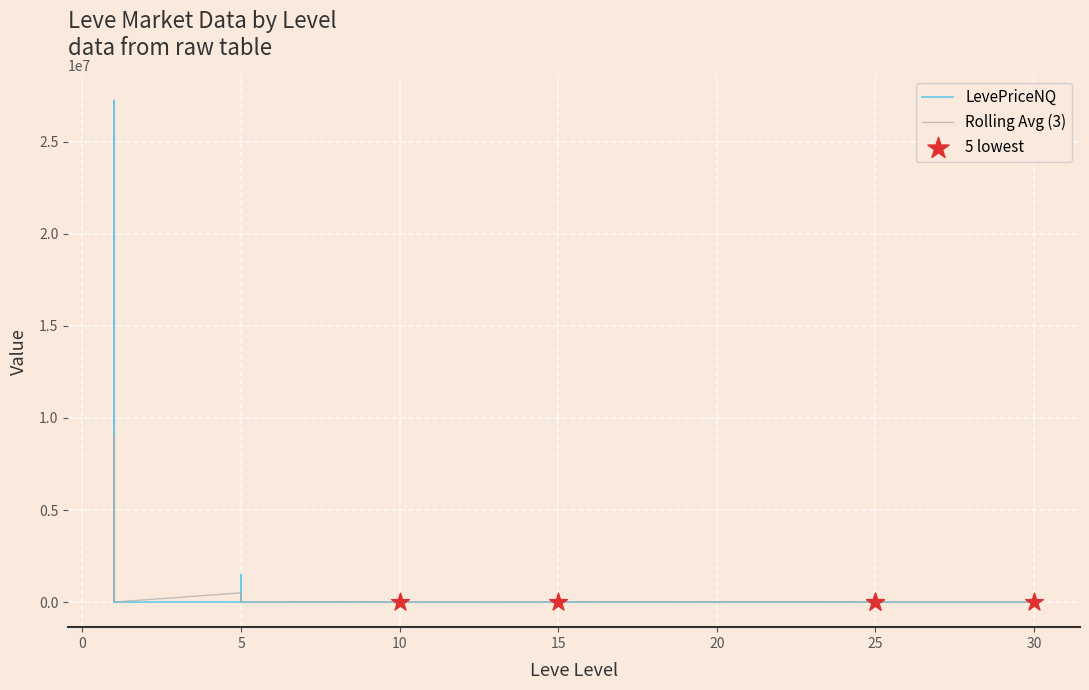

Which series has the largest total across all categories?

LevePriceNQ